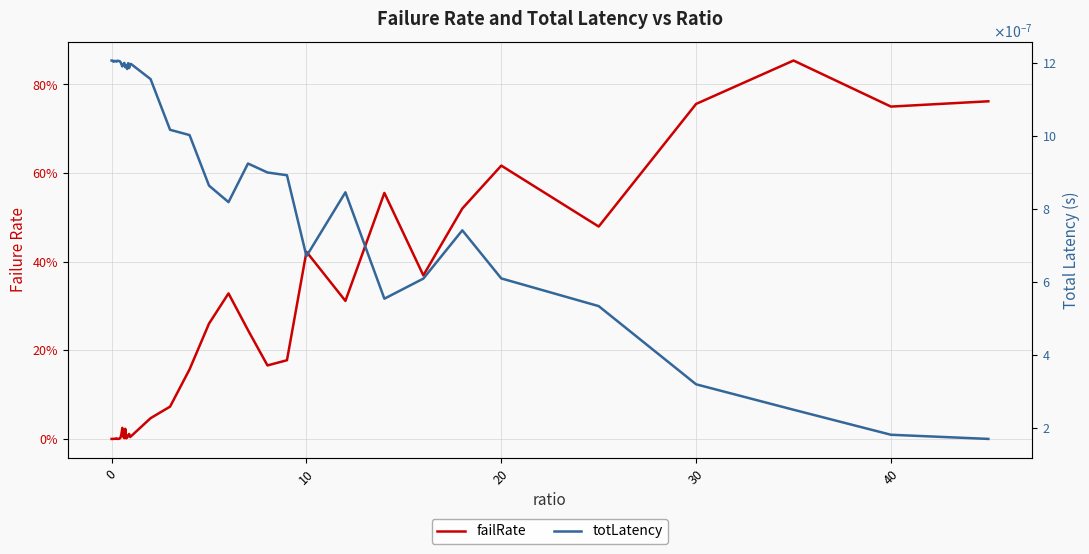

What is the difference between the second highest and second lowest values in the failRate series?

0.8